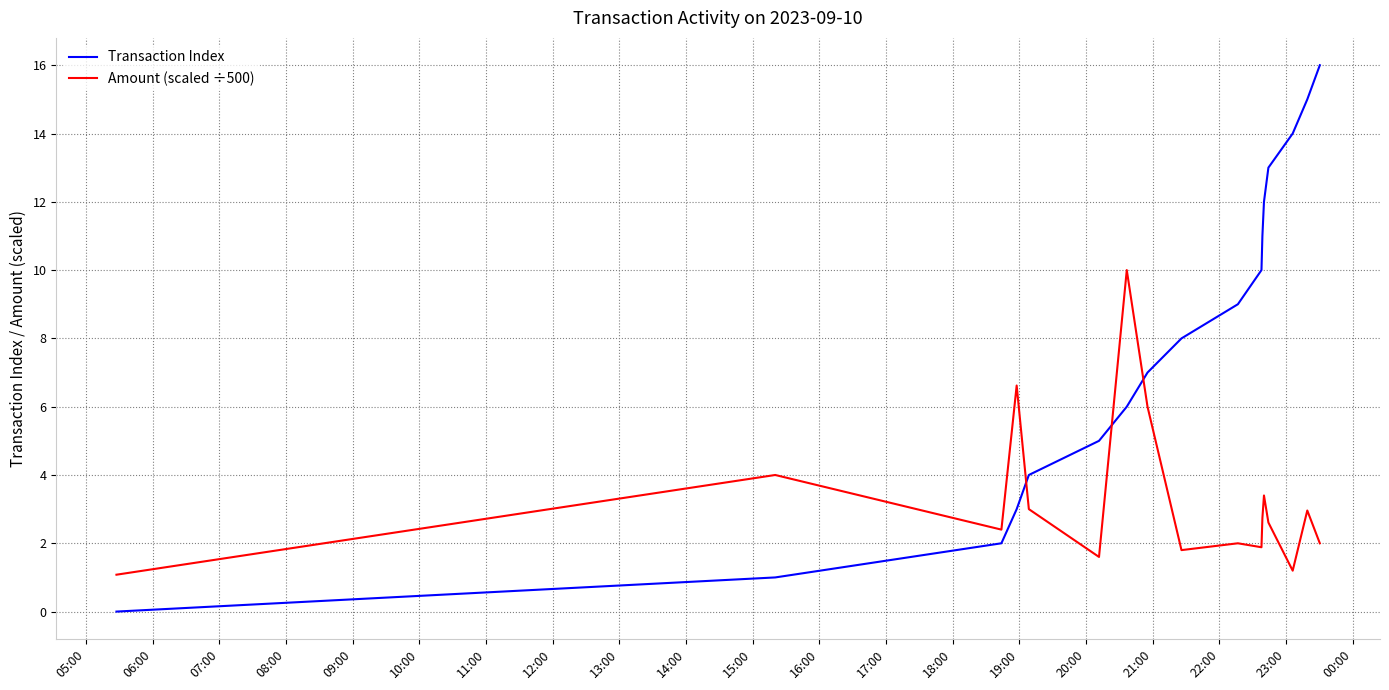

What is the difference between the maximum and minimum values in the Amount (scaled ÷500) series?

8.9